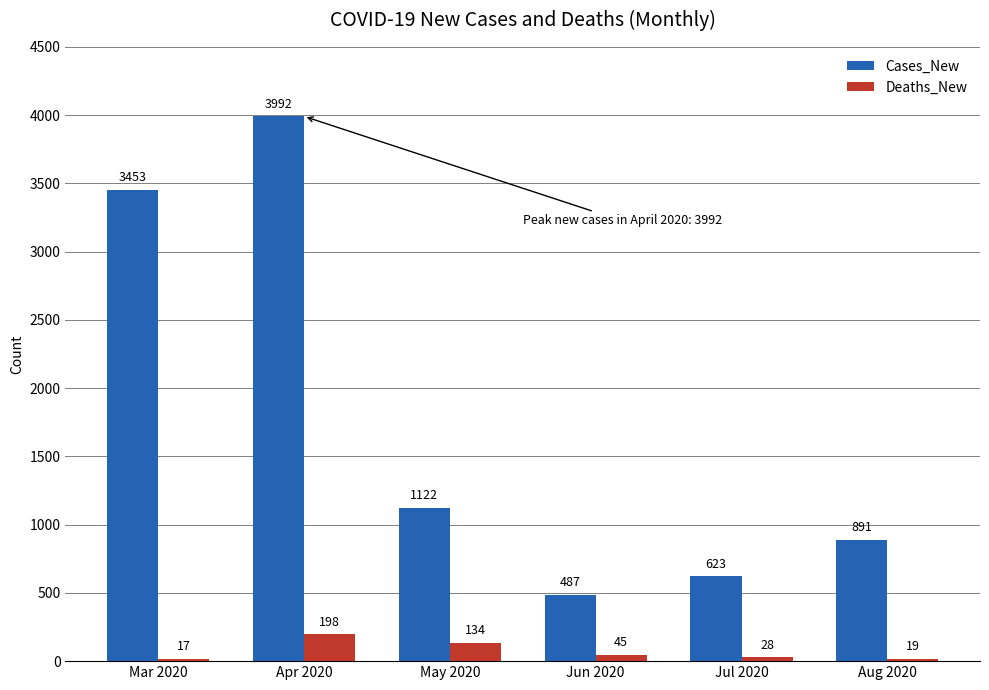

How many distinct data groups are displayed?

2